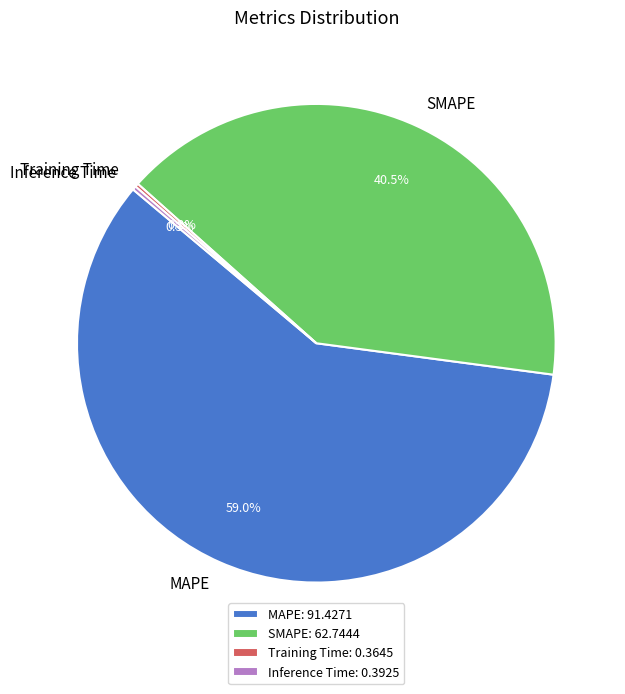

How much of the chart is everything except SMAPE?

59.5%